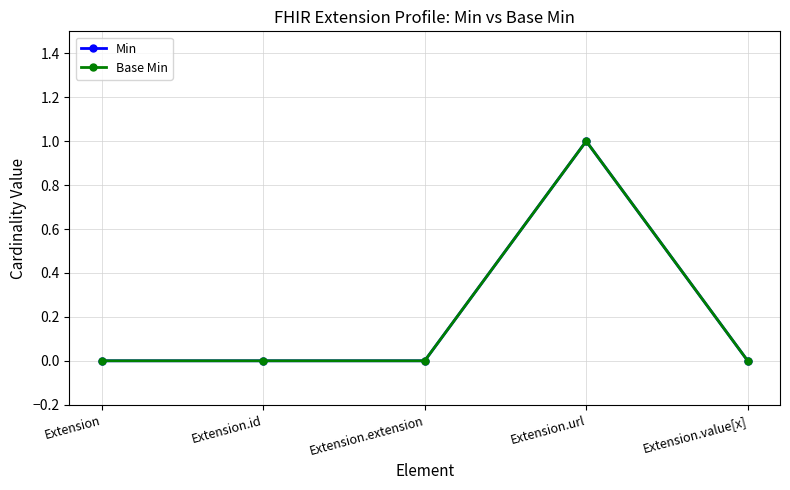

Is this an area chart (filled region under the line)?

No